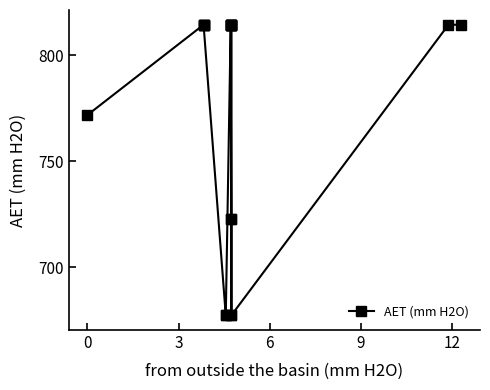

Approximately how many times larger is the value at 12 compared to 9?

1.0